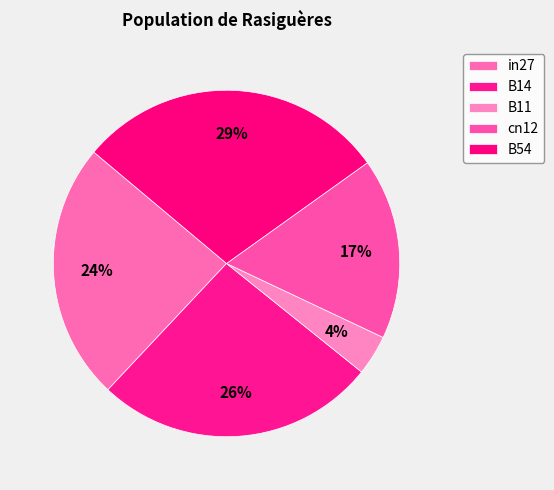

Rank the categories by value from highest to lowest.

B54, B14, in27, cn12, B11